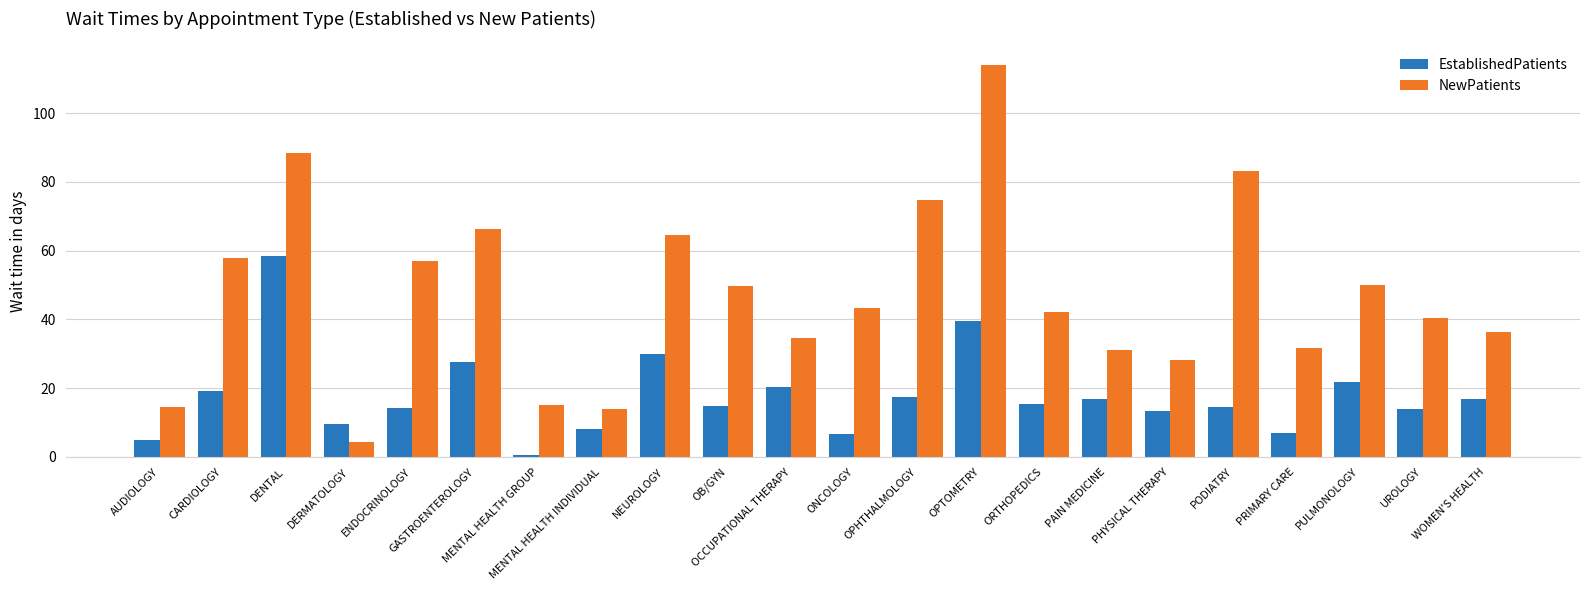

What is the label of the 1st bar from the right?

WOMEN'S HEALTH